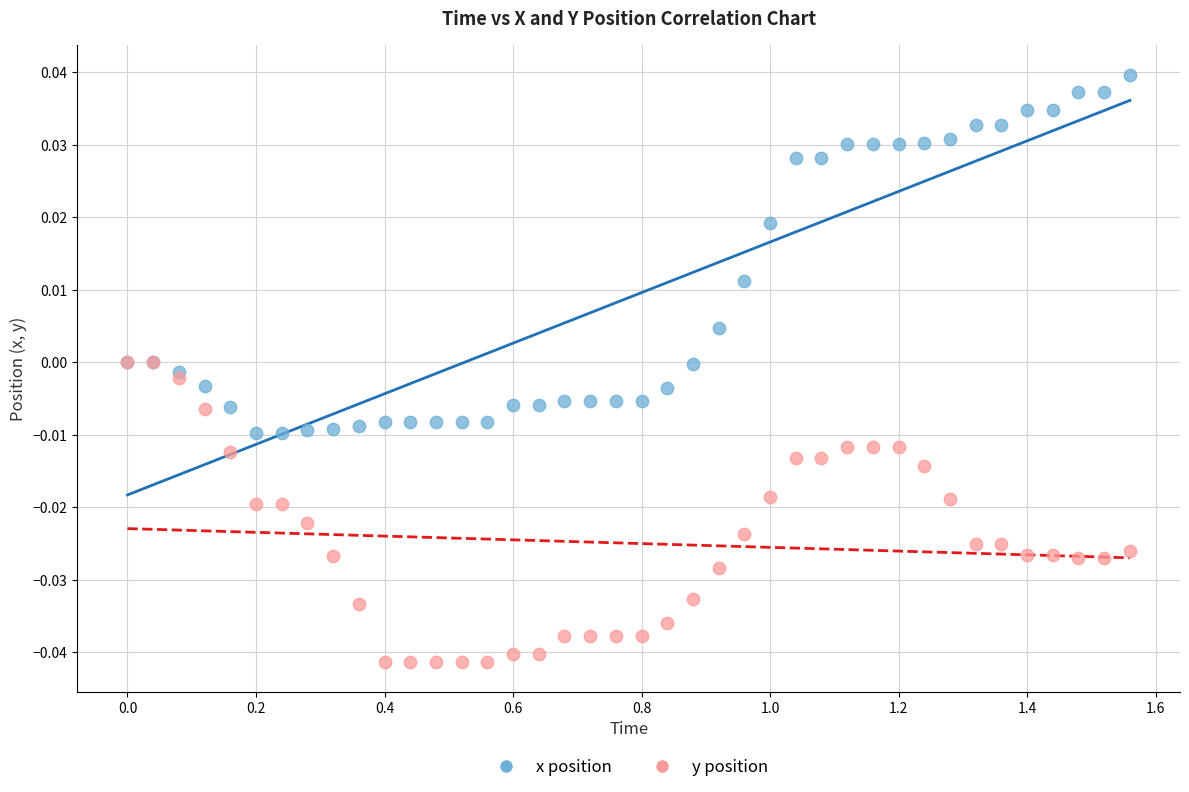

Which series reaches the minimum Y coordinate?

y position